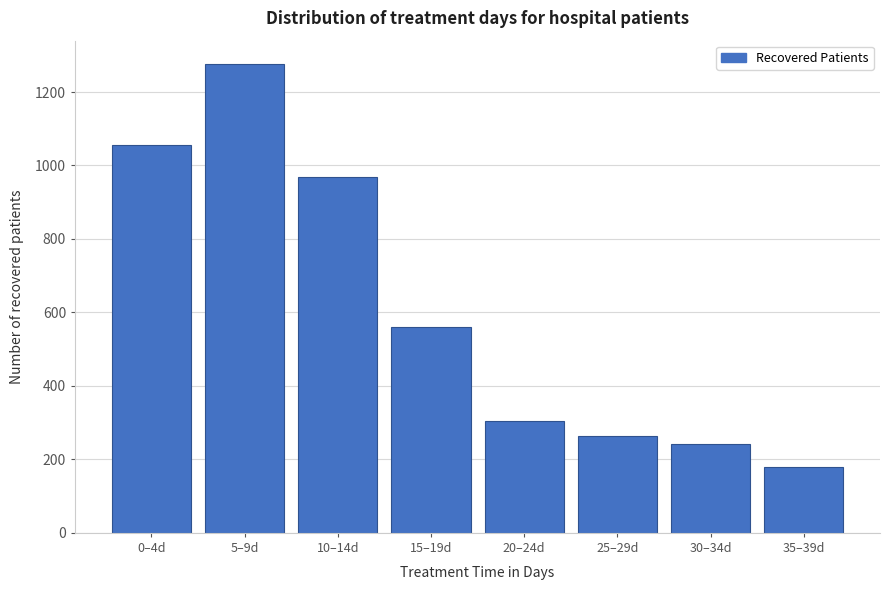

Reading left to right, extract all data points from this chart.

0–4d=1056	5–9d=1276	10–14d=968	15–19d=561	20–24d=304	25–29d=263	30–34d=243	35–39d=179